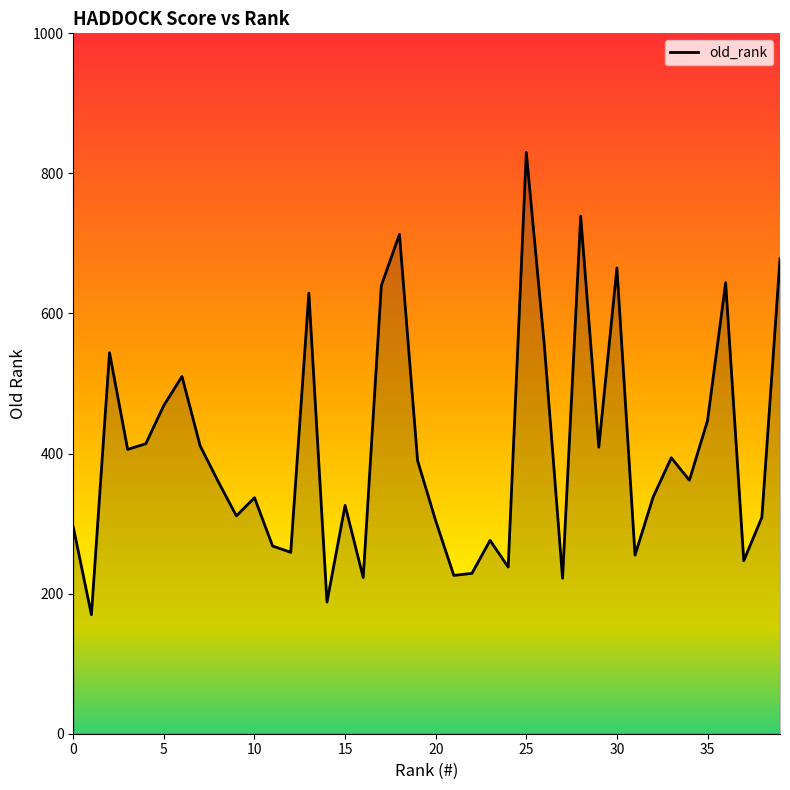

What is the smallest value displayed?

170